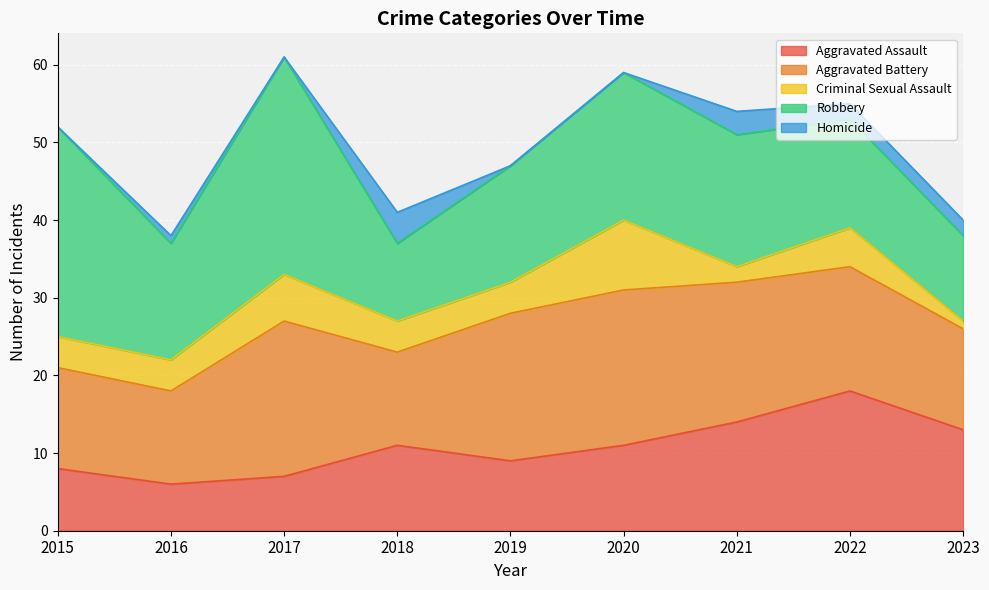

What is the difference between the Aggravated Assault values at 2023 and 2019?

4